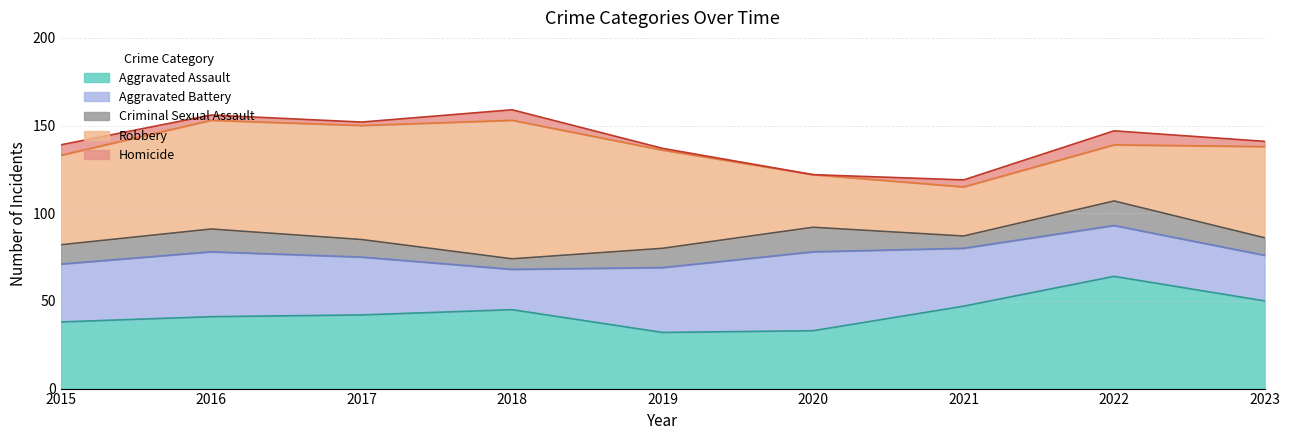

At which category is the sum across all series the highest?

2018